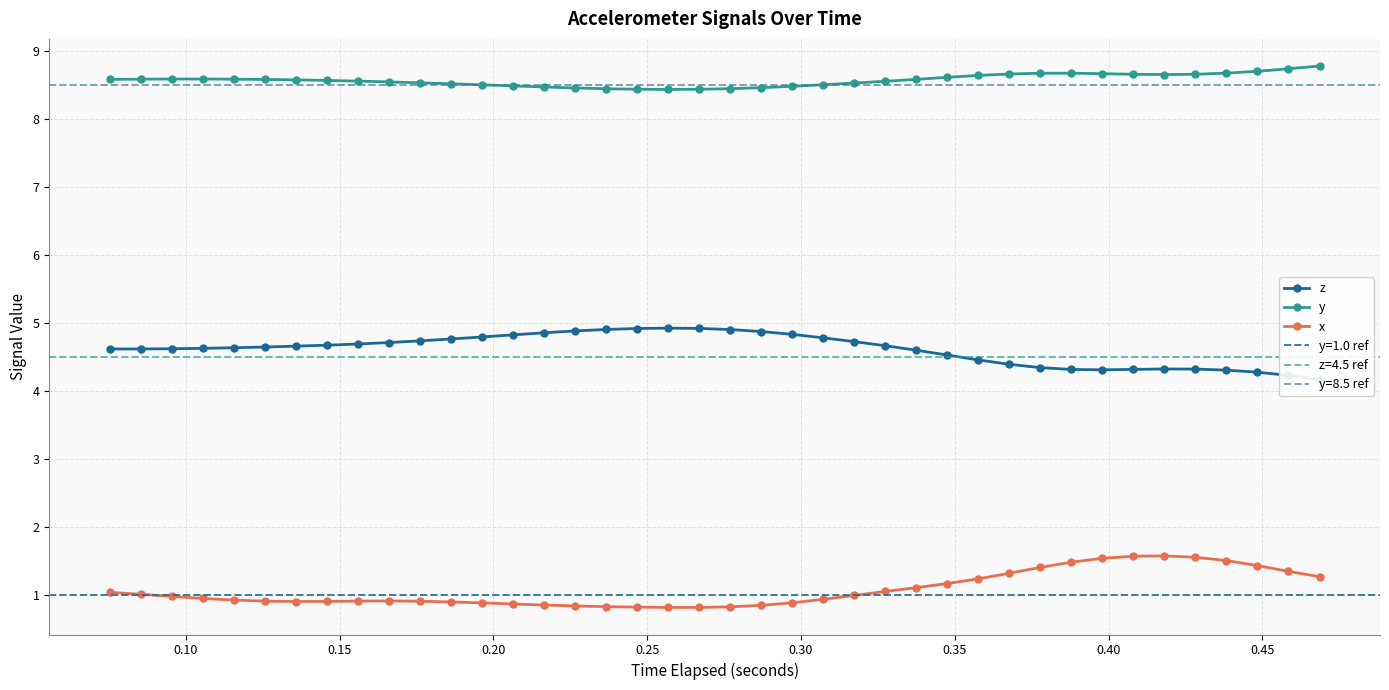

Is this an area chart (filled region under the line)?

No